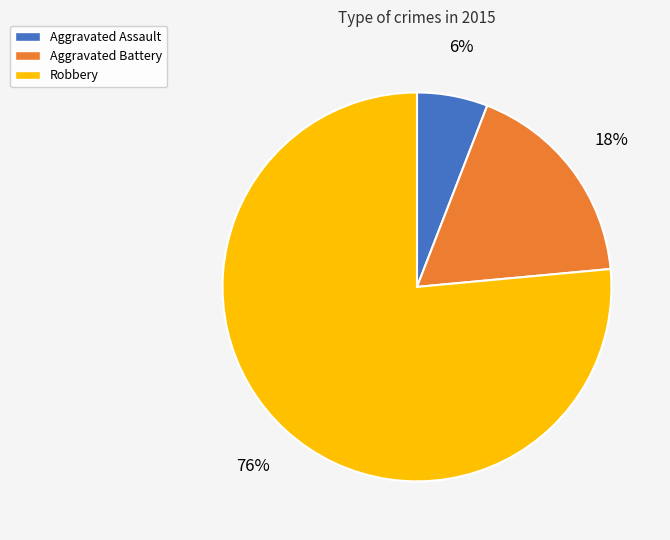

Is there a majority slice in this chart?

Yes